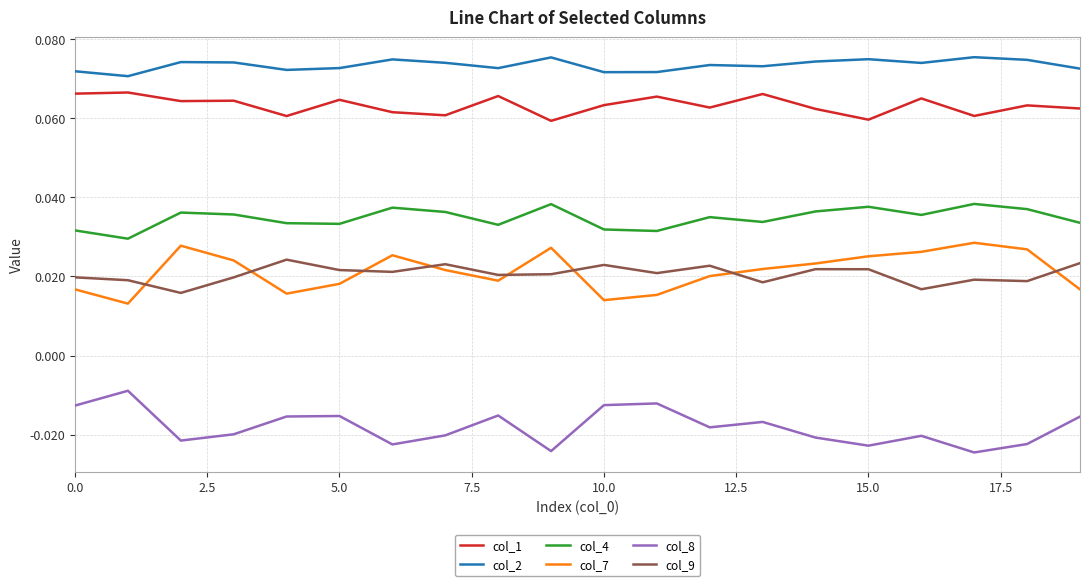

Count the col_2 values in the range 0 to 1.

20